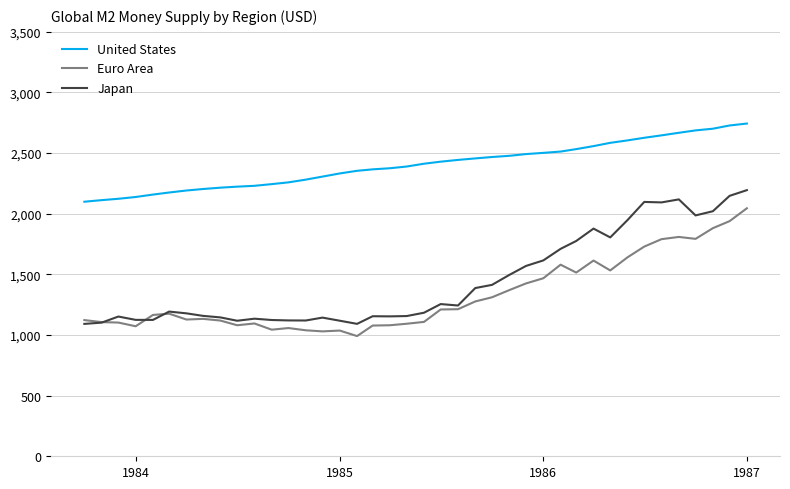

What is the difference between the maximum and minimum values in the United States series?

644700000000